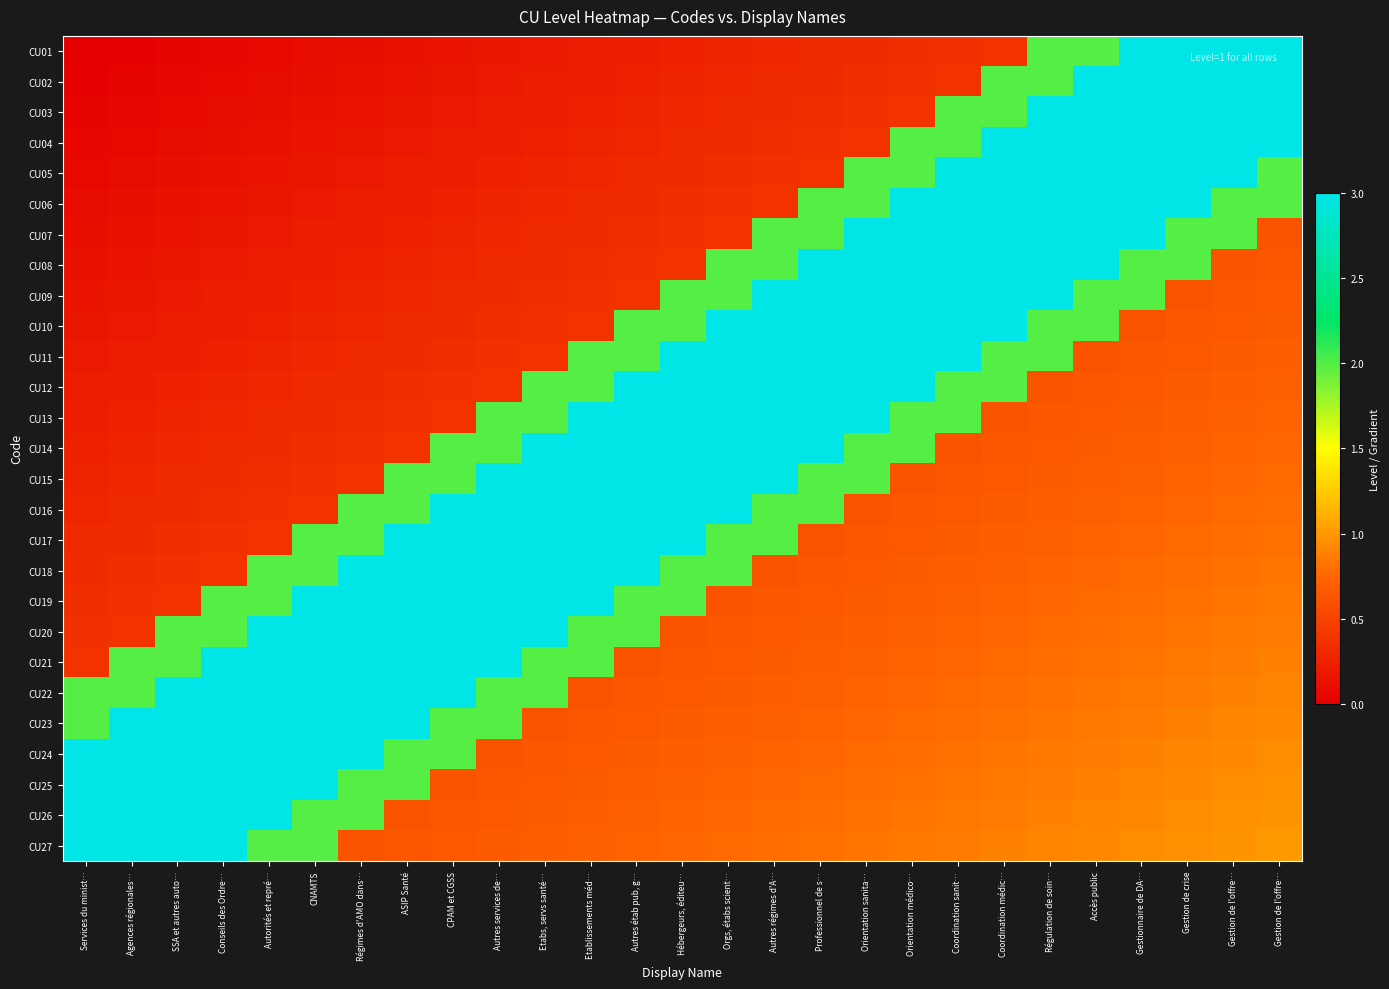

What is the greatest value displayed?

3.0